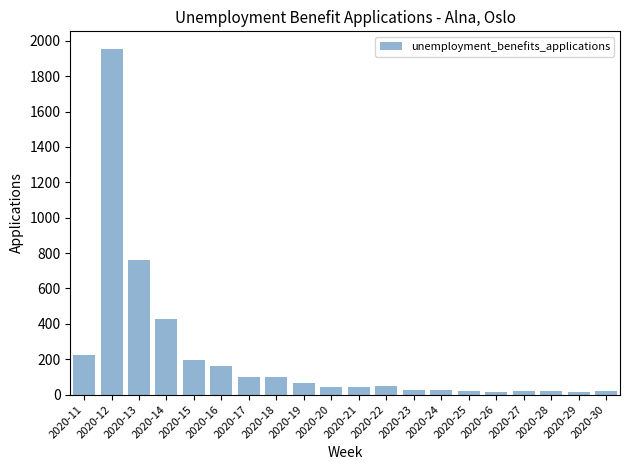

What is the greatest value displayed?

1954